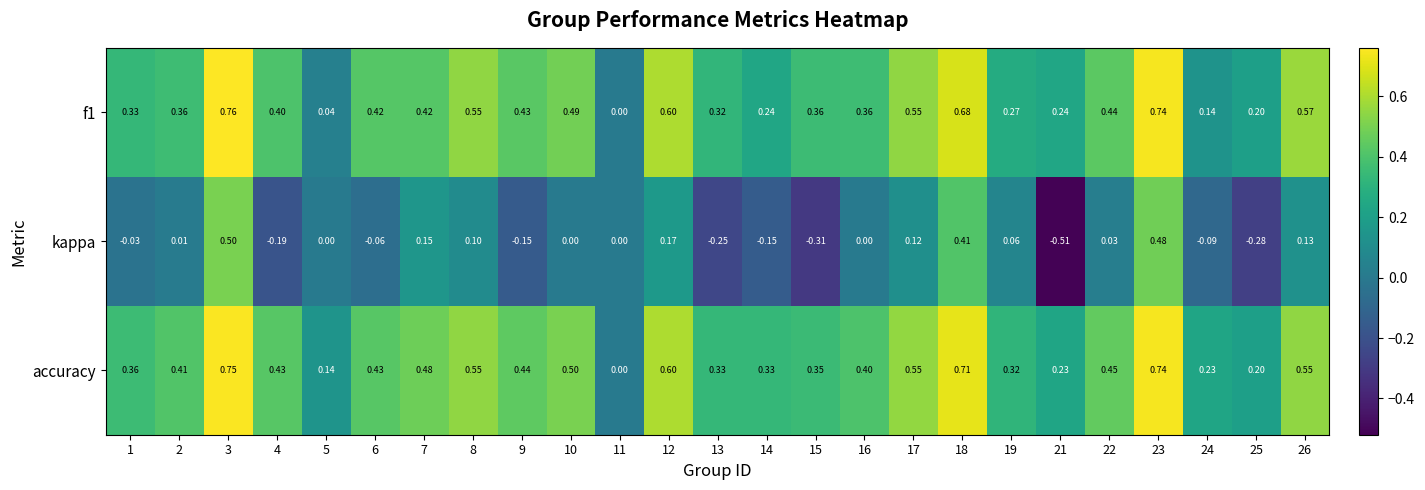

Which series changed the most between 2 and 23?

kappa